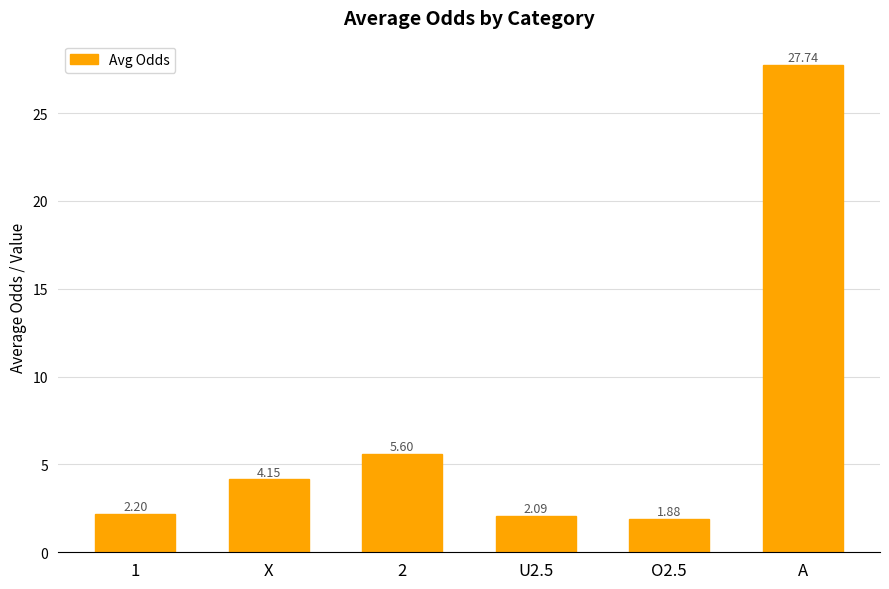

List the labels in order of value, smallest first.

O2.5, U2.5, 1, X, 2, A